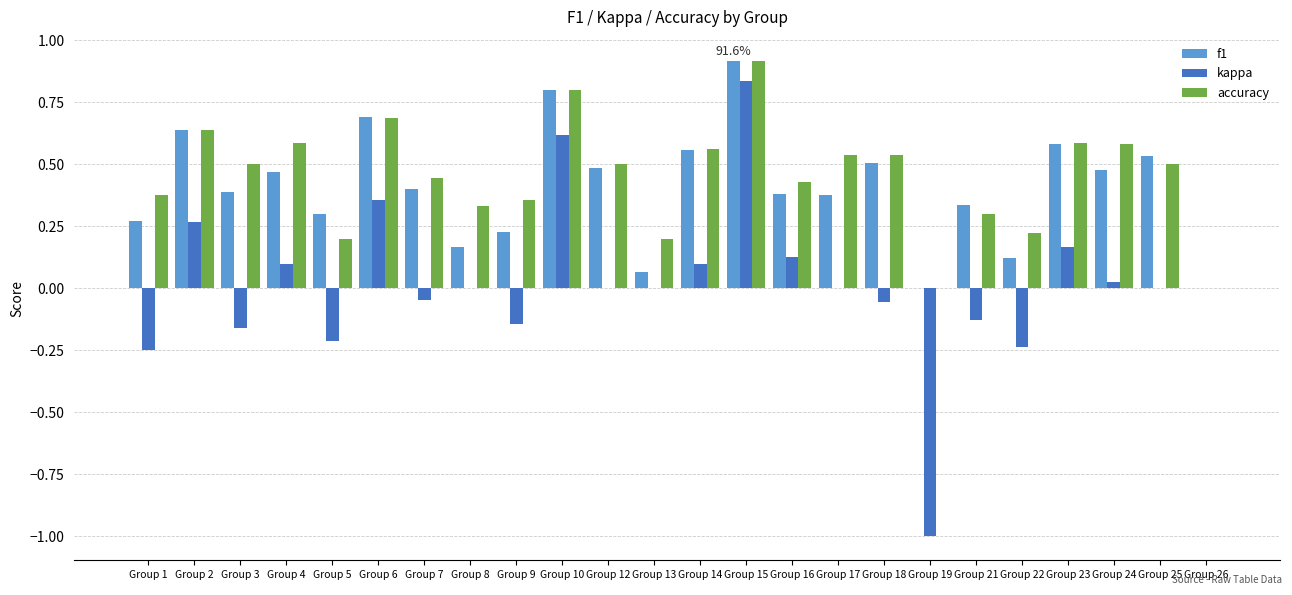

What are all the series names shown in the legend?

f1, kappa, accuracy